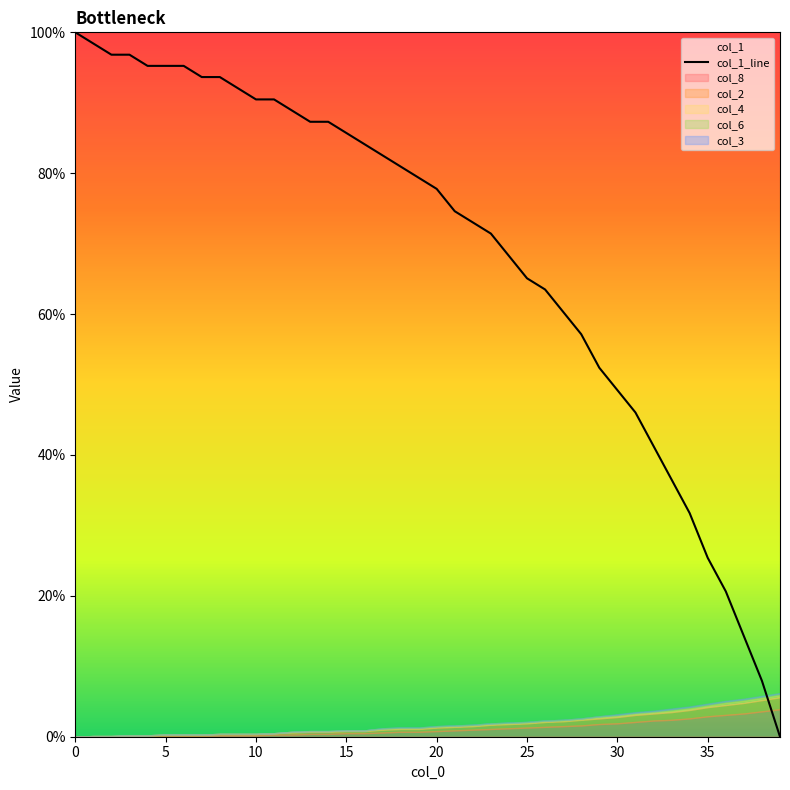

How many lines are shown in the chart?

1